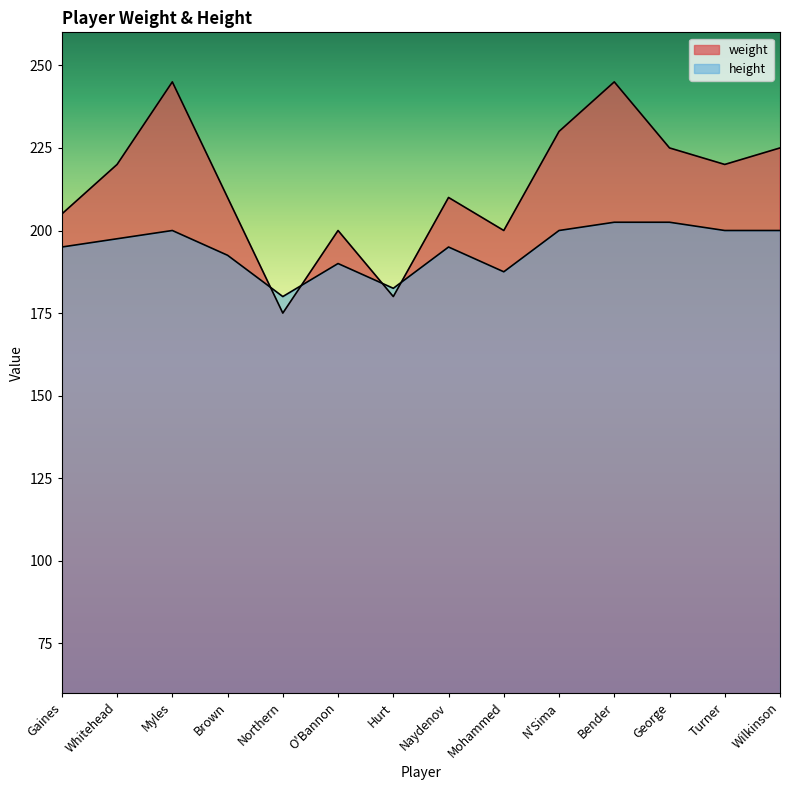

Between which two adjacent categories do height and weight first intersect?

Brown and Northern